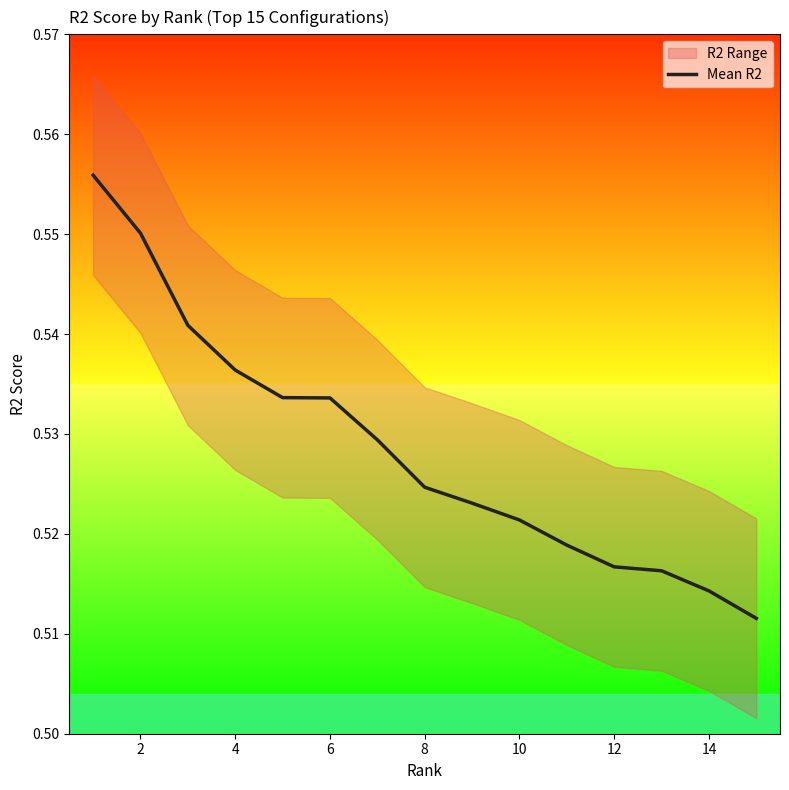

The value of Mean R2 at 8 is 0.8. True or false?

False